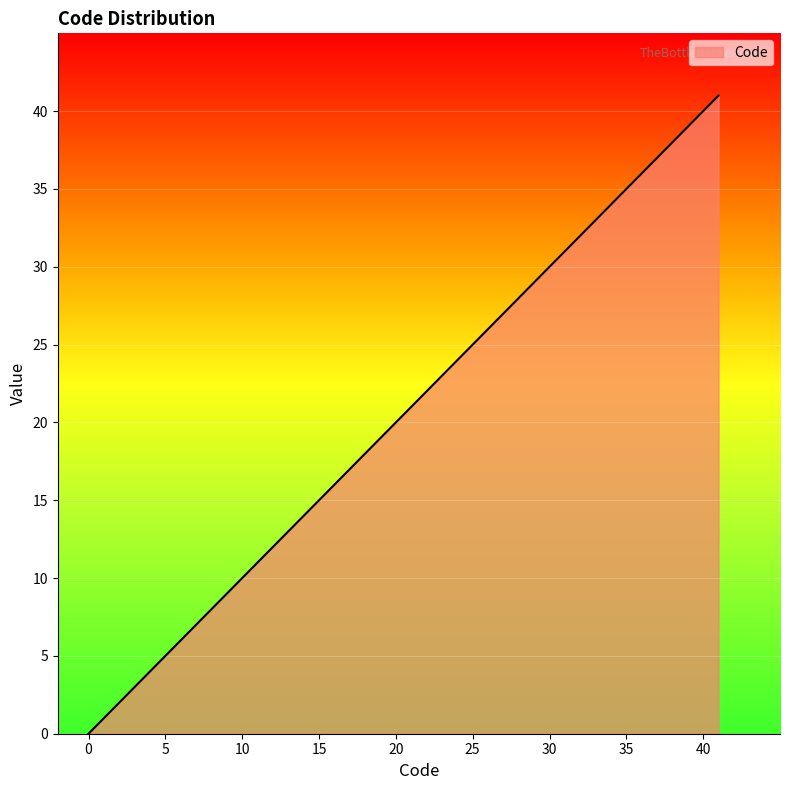

What is the difference between the maximum and minimum values?

41